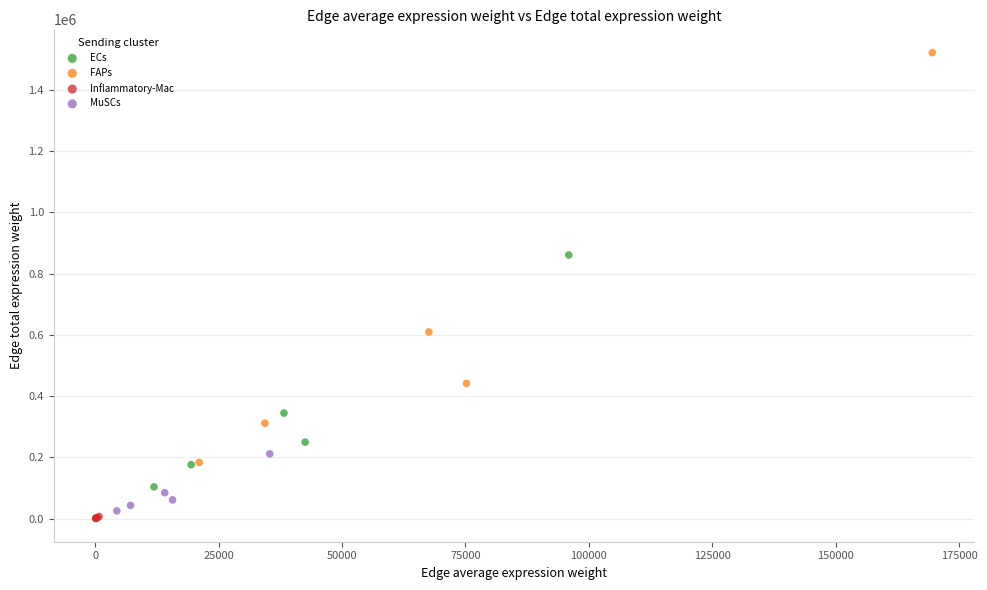

Which series reaches the maximum Y coordinate?

FAPs